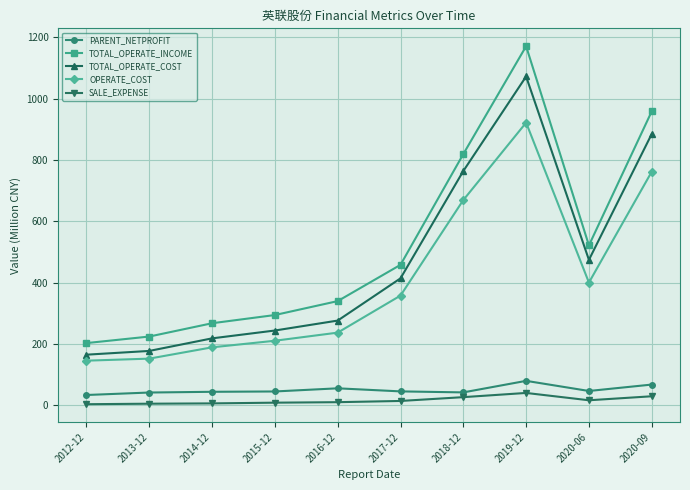

What is the value of the TOTAL_OPERATE_COST point at the 6th from the left?

413.9